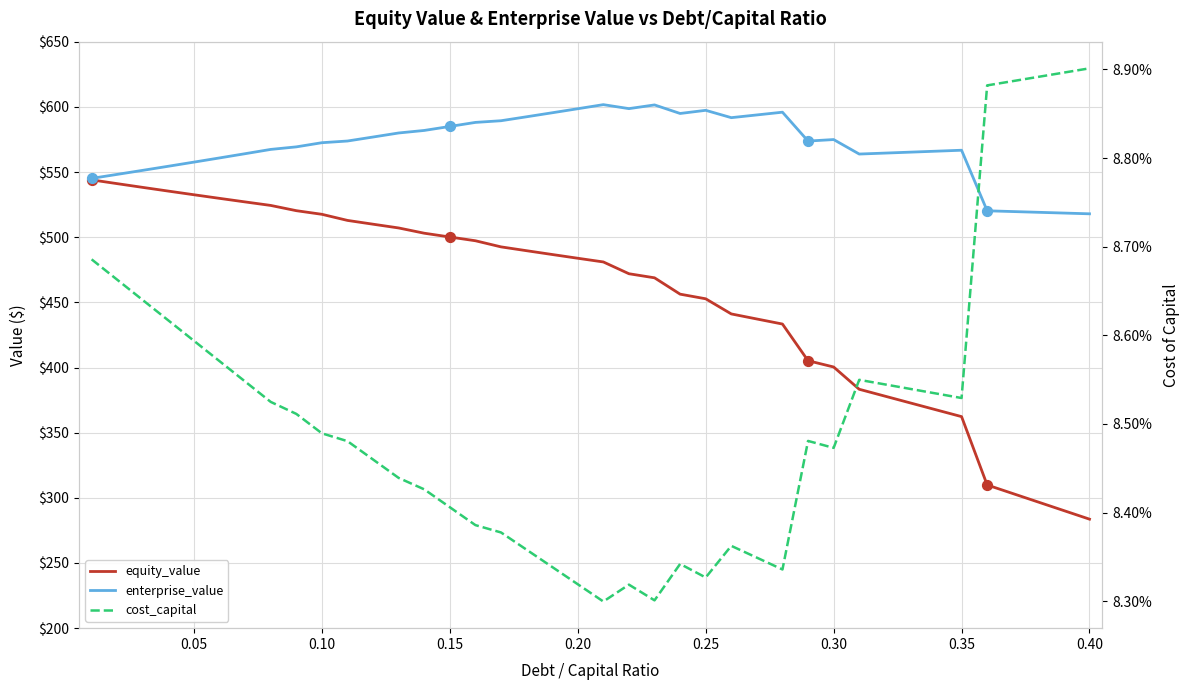

Which series contains the lowest Y value?

cost_capital